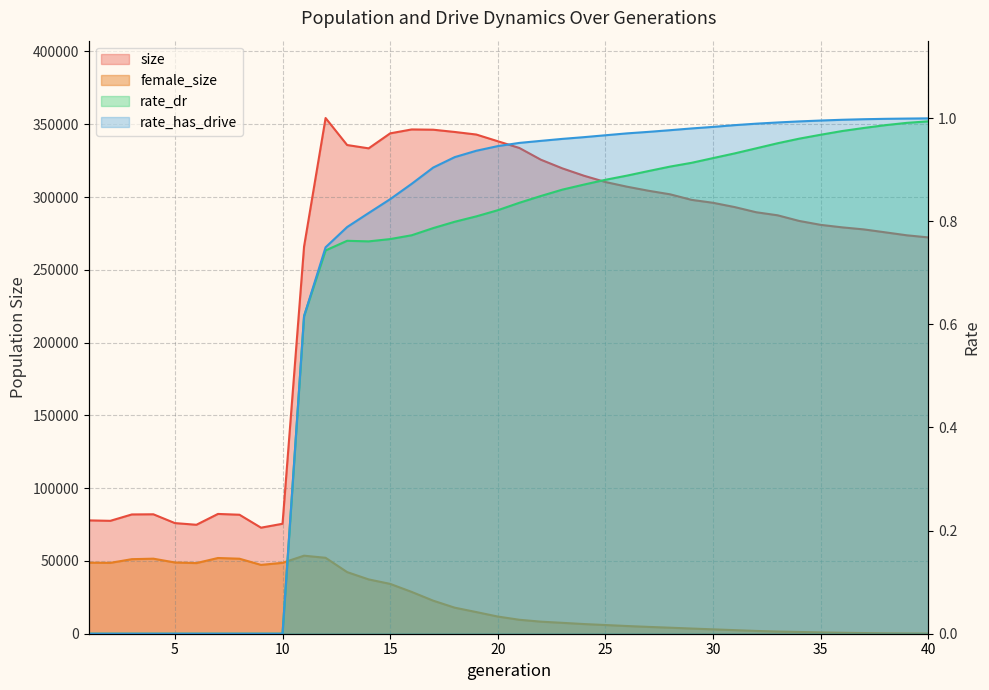

Rank the series at 25 from lowest to highest value.

rate_dr, rate_has_drive, female_size, size